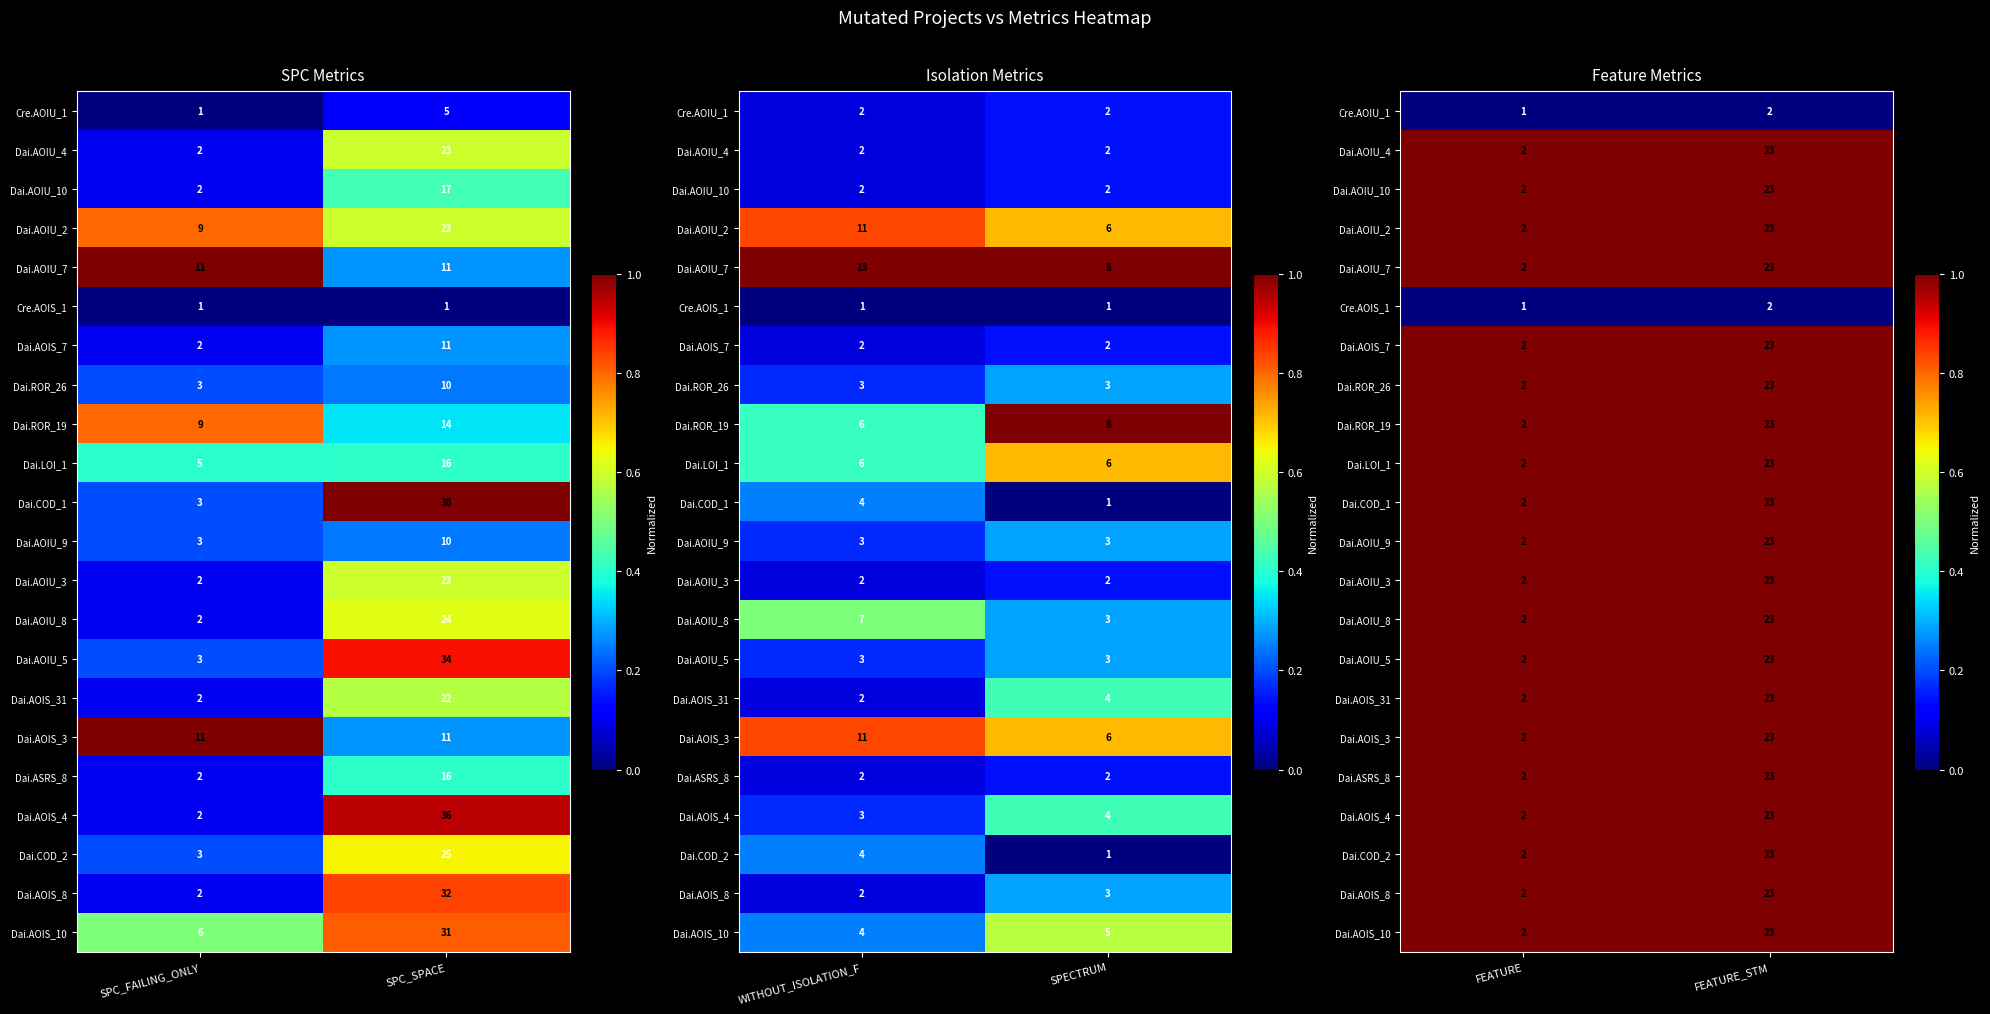

Count the number of data series in this chart.

22